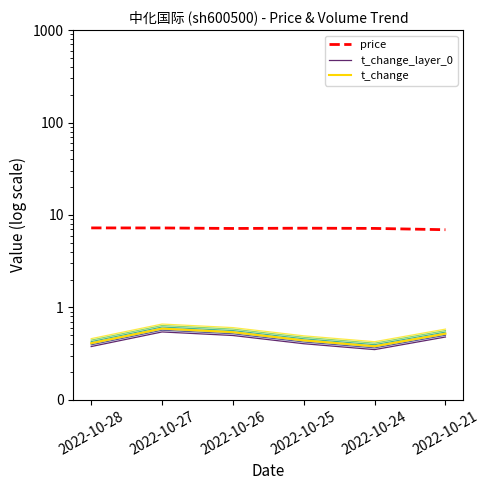

At which label is t_change_layer_0 closest to 0?

2022-10-24